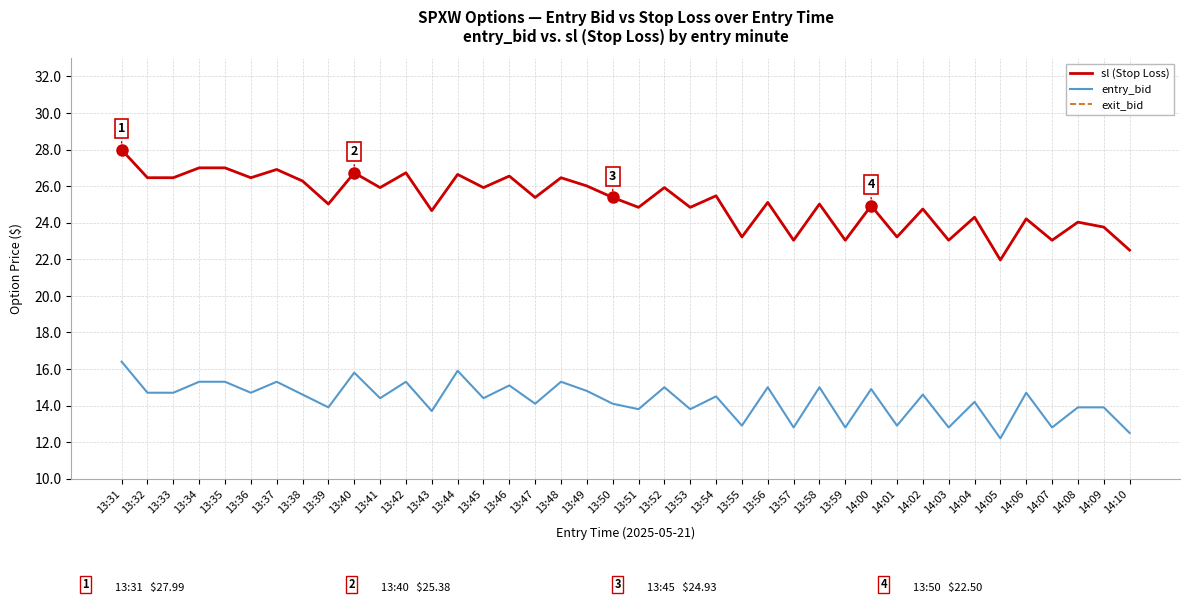

At which category does the chart reach its minimum across all series?

14:05